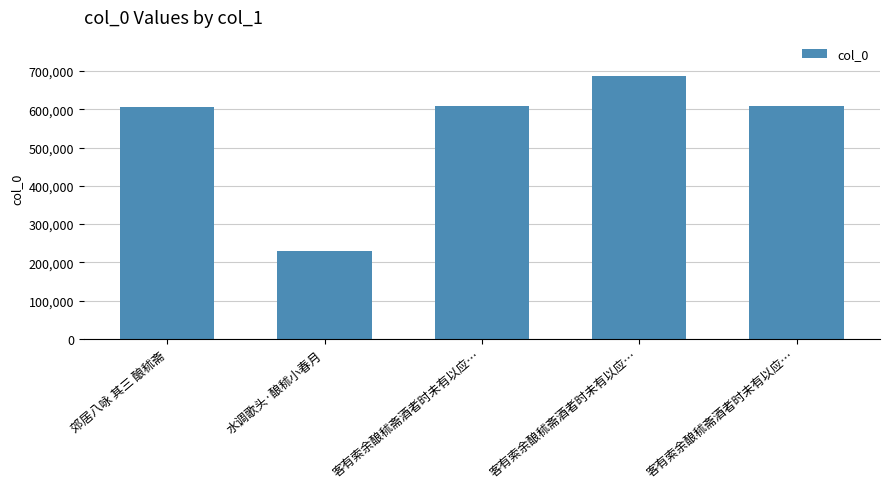

What is the average value?

547246